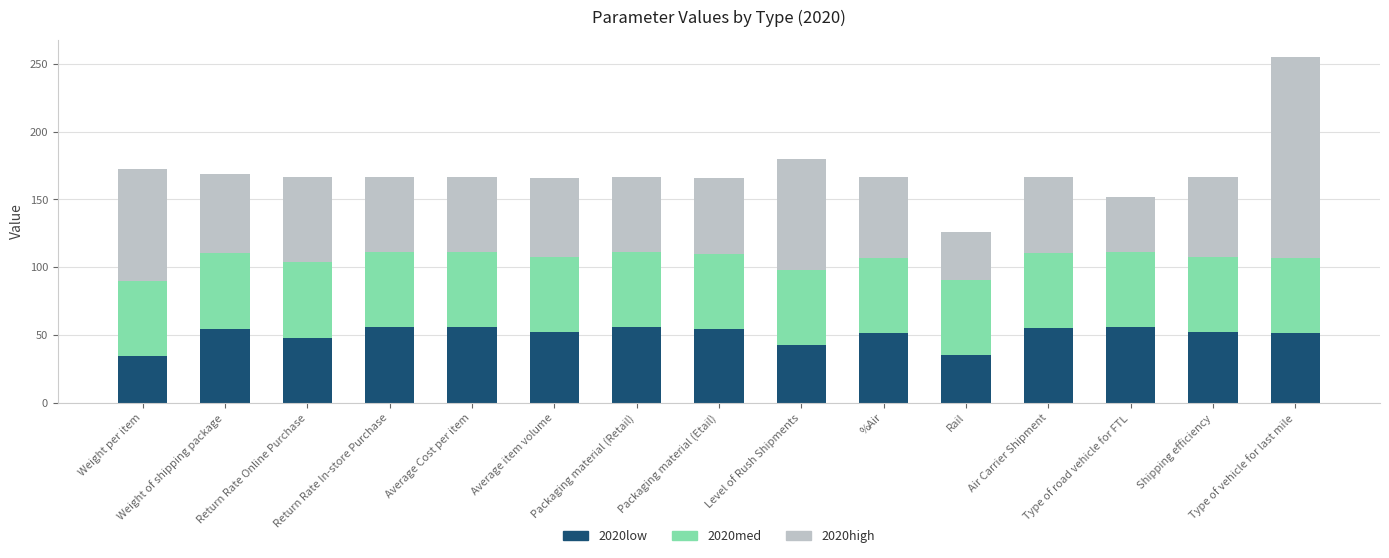

What is the sum of all 2020low values?

751.5